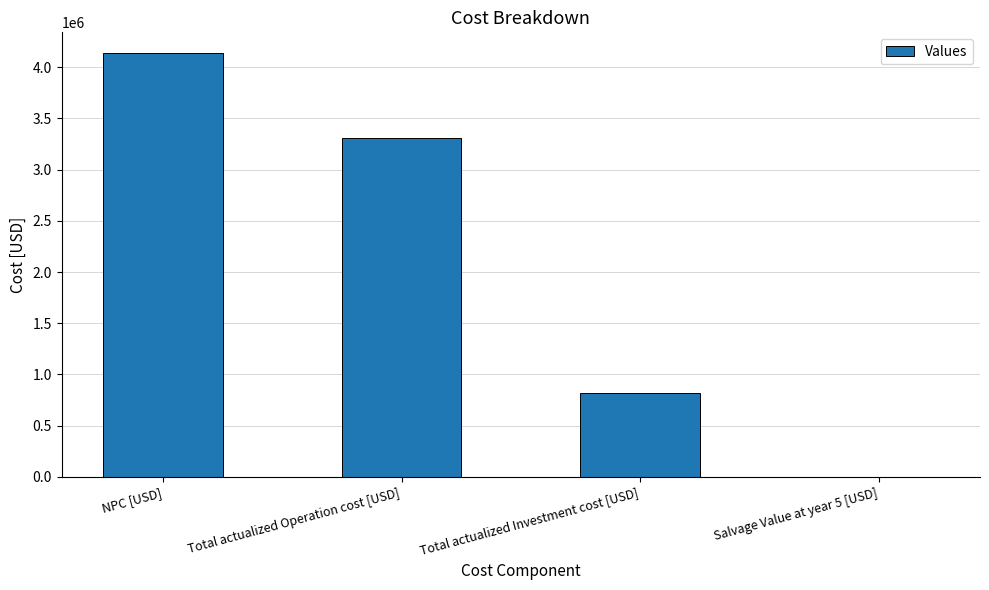

The chart shows a value of 4134021.2 at NPC [USD]. True or false?

True